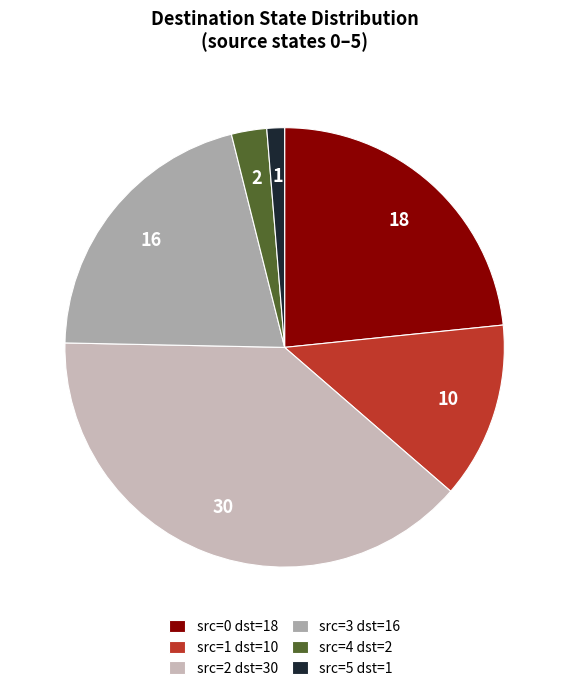

How many slices are in this pie chart?

6